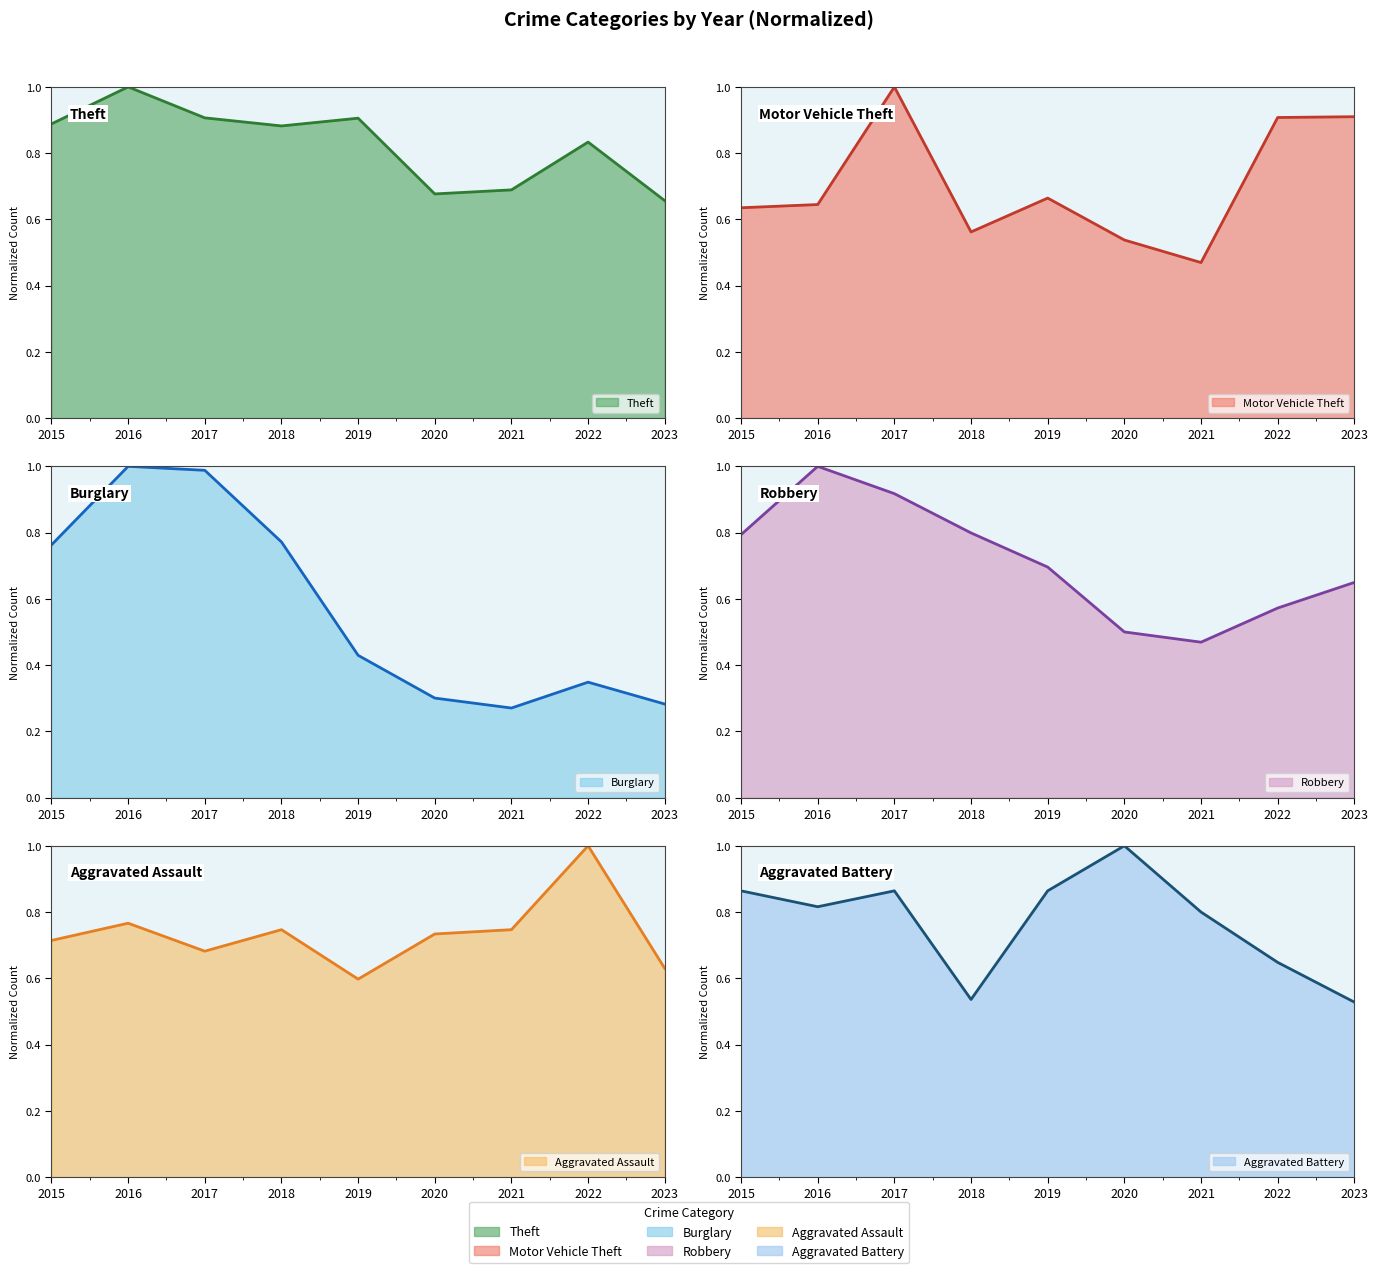

The value of Motor Vehicle Theft at 2016 is 0.4. True or false?

False